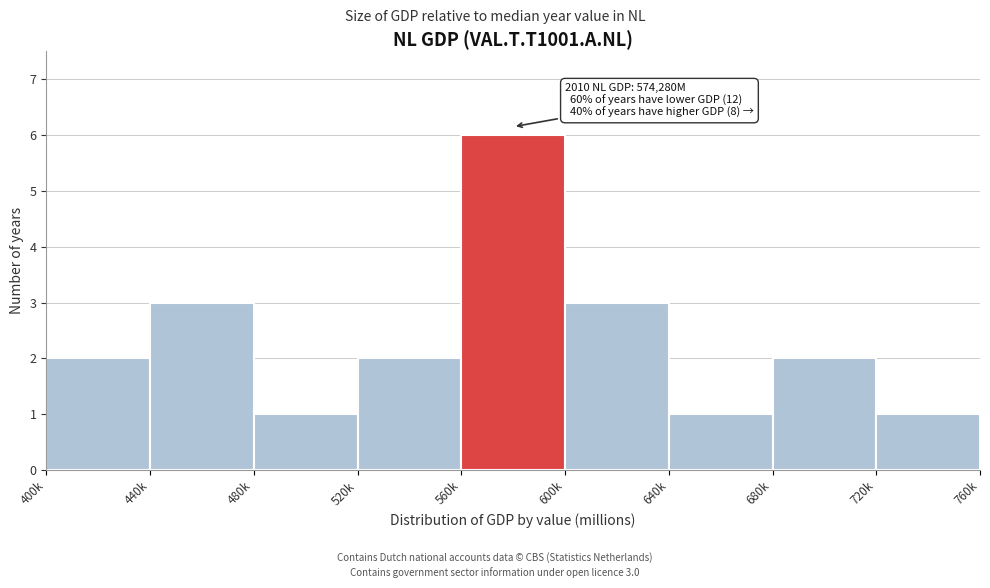

Reading left to right, extract all data points from this chart.

400k=2	440k=3	480k=1	520k=2	560k=6	600k=3	640k=1	680k=2	720k=1